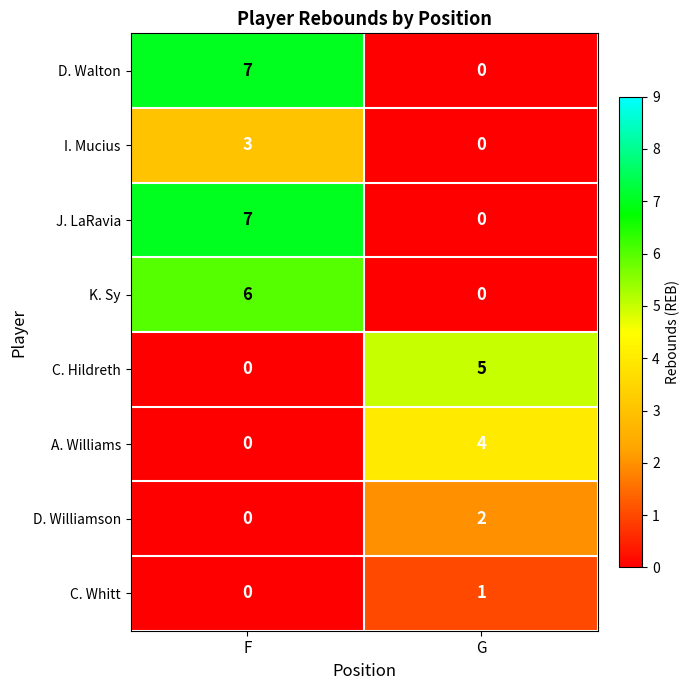

At which label does D. Williamson reach its peak?

G